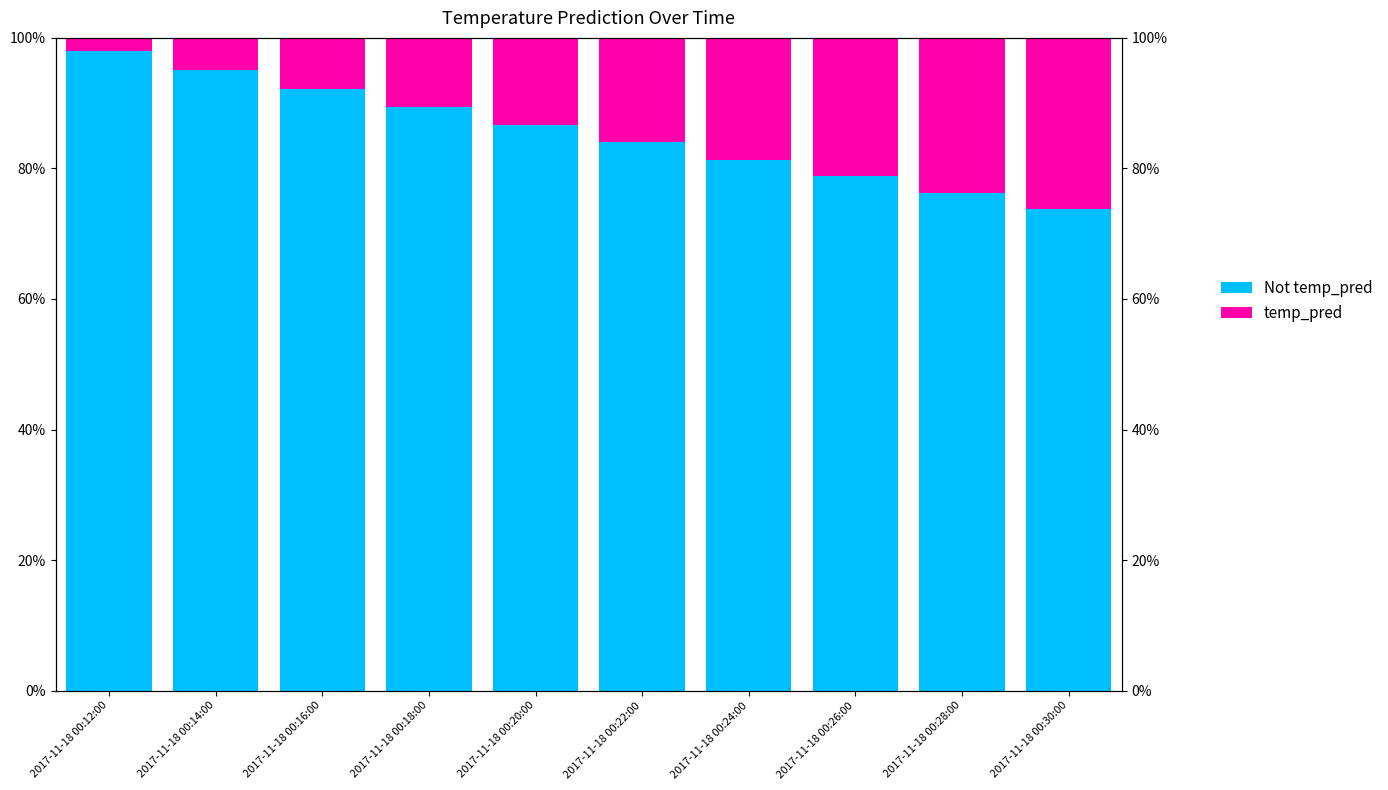

True or false: Not temp_pred has a value of 0.9 at 2017-11-18 00:16:00.

True